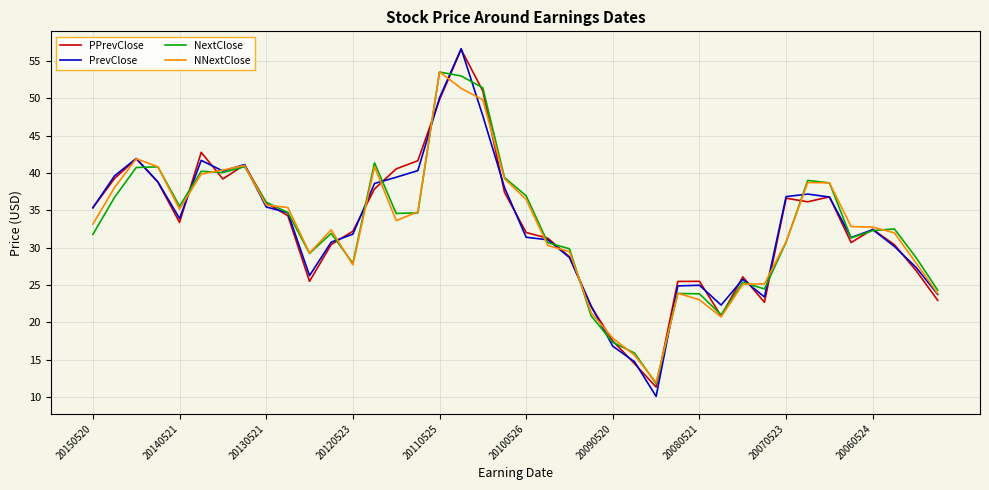

Which series has the largest range (max minus min)?

PrevClose